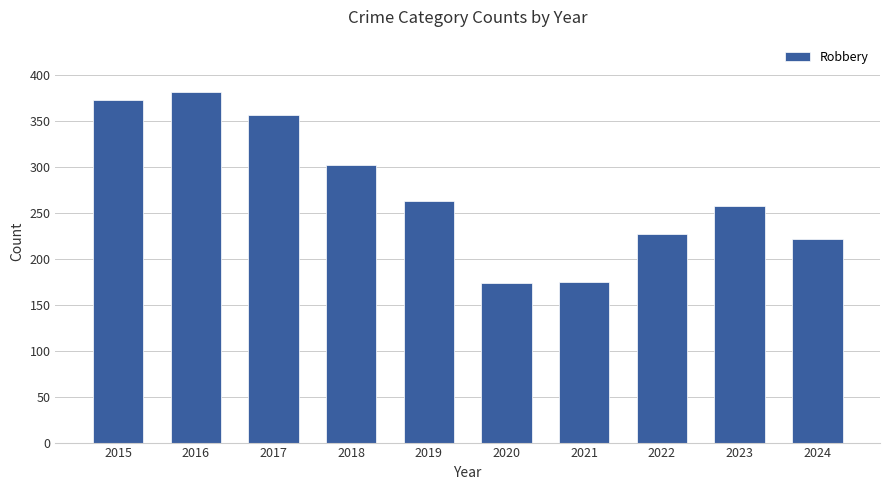

Between 2023 and 2024, which is larger?

2023